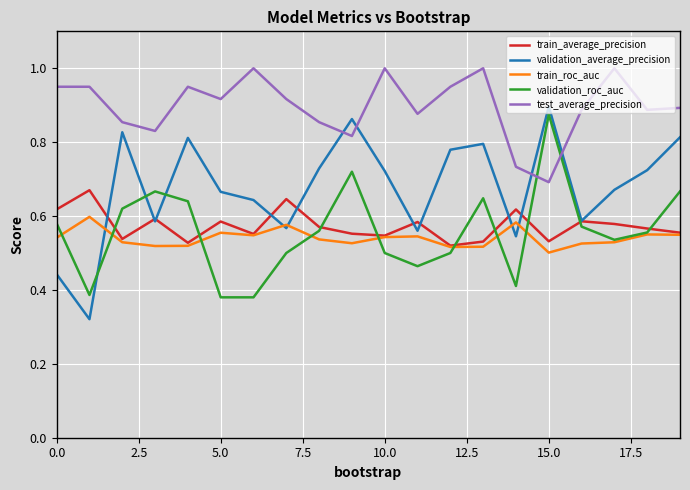

True or false: train_average_precision and test_average_precision intersect in this chart.

False